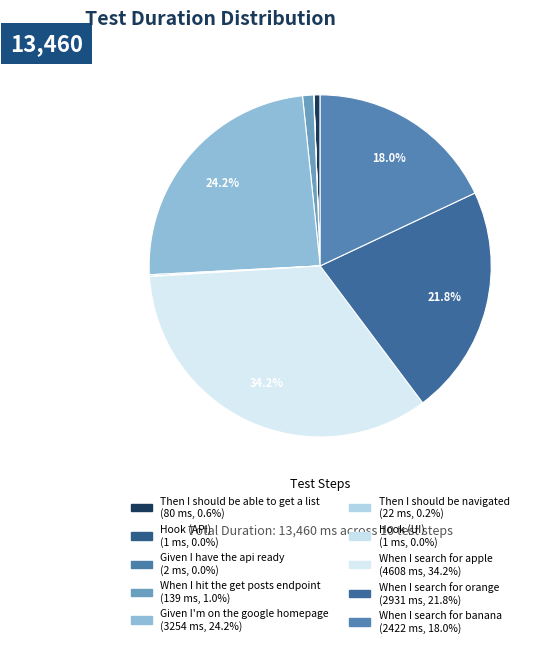

What is the ratio of the value at When I search for apple to the value at When I hit the get posts endpoint?

33.2